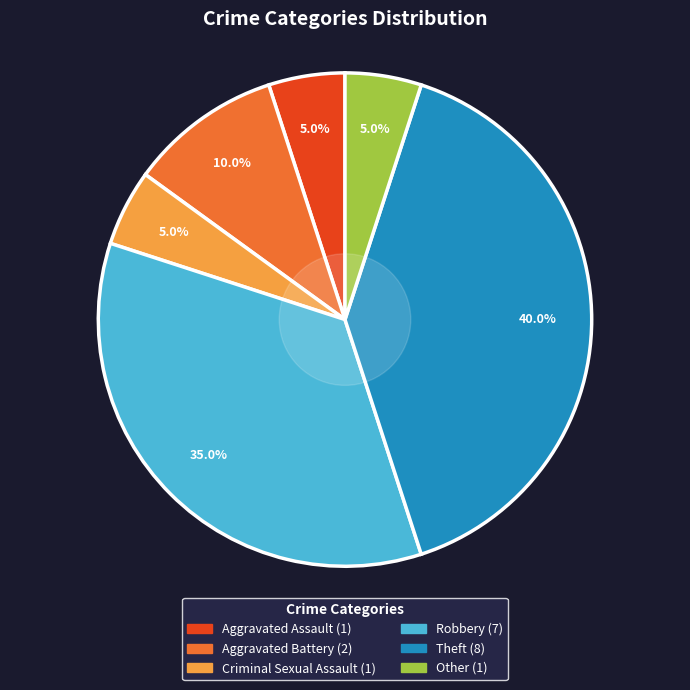

To the nearest percent, what percentage of the pie is Aggravated Battery?

10%